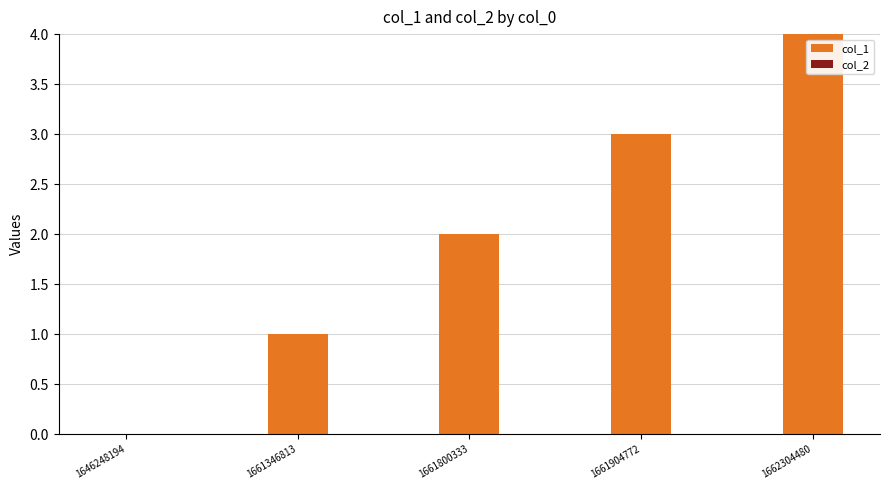

True or false: the data shows 2 at 1661346813.

False